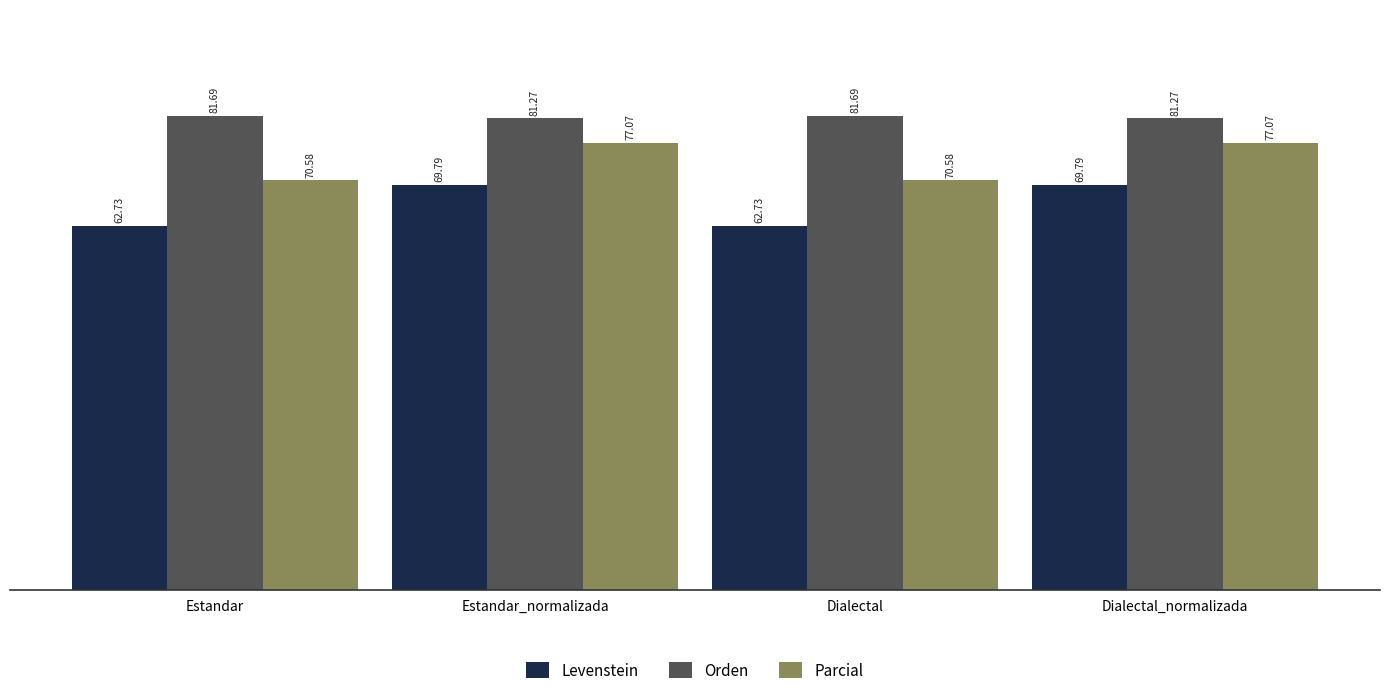

True or false: Levenstein has a value of 107.7 at Dialectal.

False